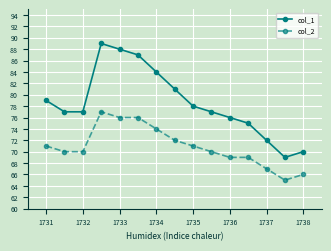

True or false: col_2 and col_1 intersect in this chart.

False